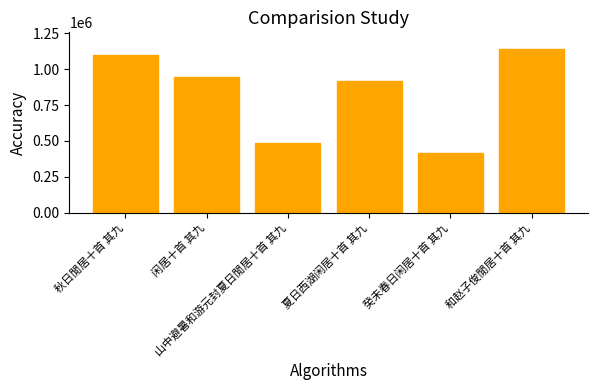

Where does the data first go above 942585?

秋日閒居十首 其九